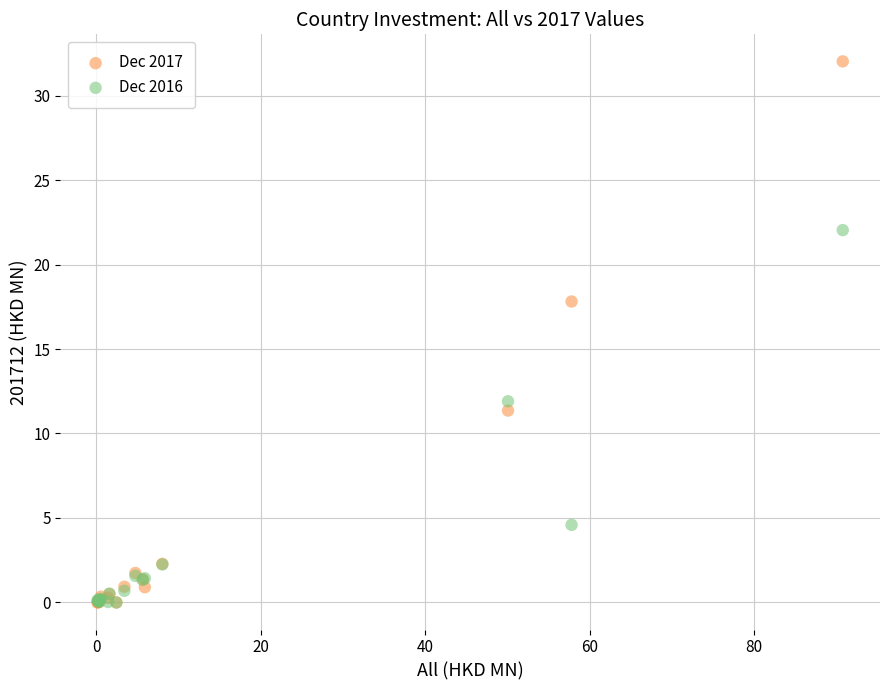

Across all series, what Y value is closest to 16?

17.8